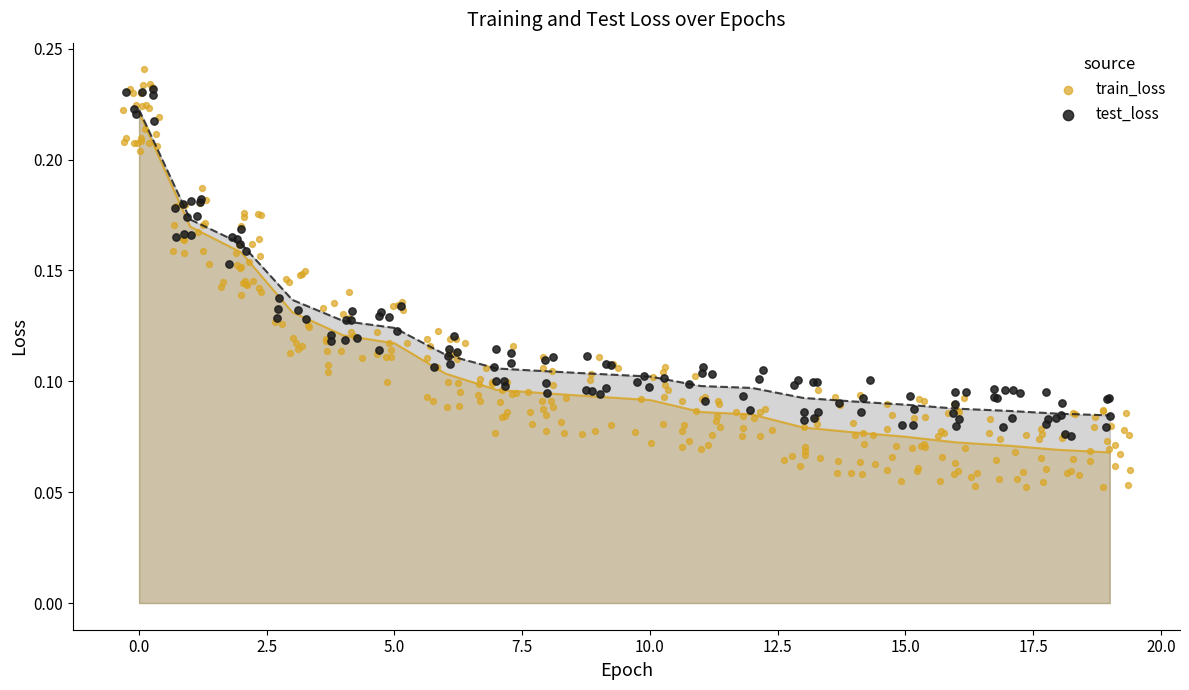

Which series has the largest Y range (max minus min)?

train_loss